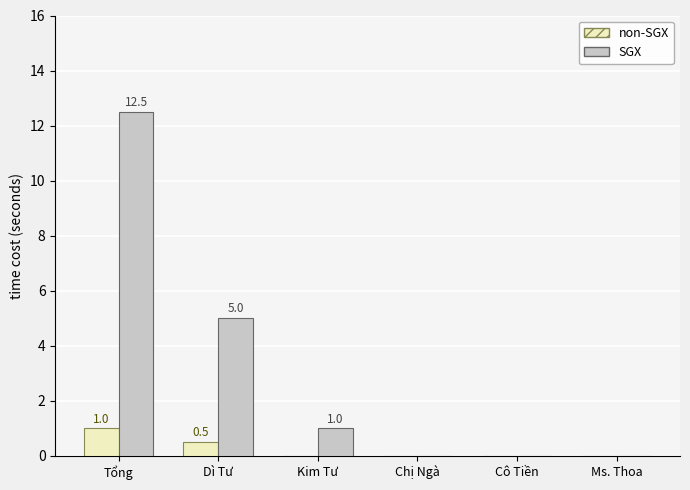

What is the greatest value displayed?

12.5